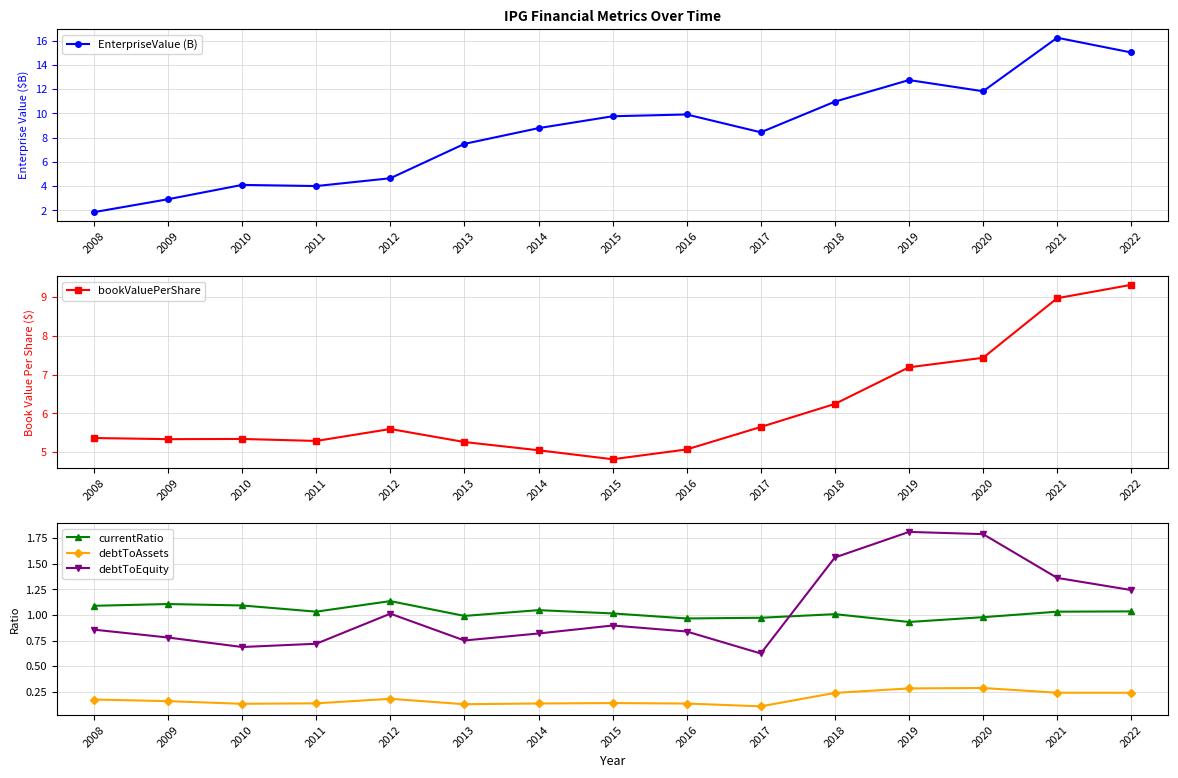

Reading left to right, what are all the values shown in this chart?

EnterpriseValue (B): 2008=1.8	2009=2.9	2010=4.1	2011=4.0	2012=4.6	2013=7.5	2014=8.8	2015=9.8	2016=9.9	2017=8.4	2018=11.0	2019=12.7	2020=11.8	2021=16.2	2022=15.0
bookValuePerShare: 2008=5.4	2009=5.3	2010=5.3	2011=5.3	2012=5.6	2013=5.3	2014=5.0	2015=4.8	2016=5.1	2017=5.6	2018=6.2	2019=7.2	2020=7.4	2021=9.0	2022=9.3
currentRatio: 2008=1.1	2009=1.1	2010=1.1	2011=1.0	2012=1.1	2013=1.0	2014=1.0	2015=1.0	2016=1.0	2017=1.0	2018=1.0	2019=0.9	2020=1.0	2021=1.0	2022=1.0
debtToAssets: 2008=0.2	2009=0.2	2010=0.1	2011=0.1	2012=0.2	2013=0.1	2014=0.1	2015=0.1	2016=0.1	2017=0.1	2018=0.2	2019=0.3	2020=0.3	2021=0.2	2022=0.2
debtToEquity: 2008=0.9	2009=0.8	2010=0.7	2011=0.7	2012=1.0	2013=0.8	2014=0.8	2015=0.9	2016=0.8	2017=0.6	2018=1.6	2019=1.8	2020=1.8	2021=1.4	2022=1.2